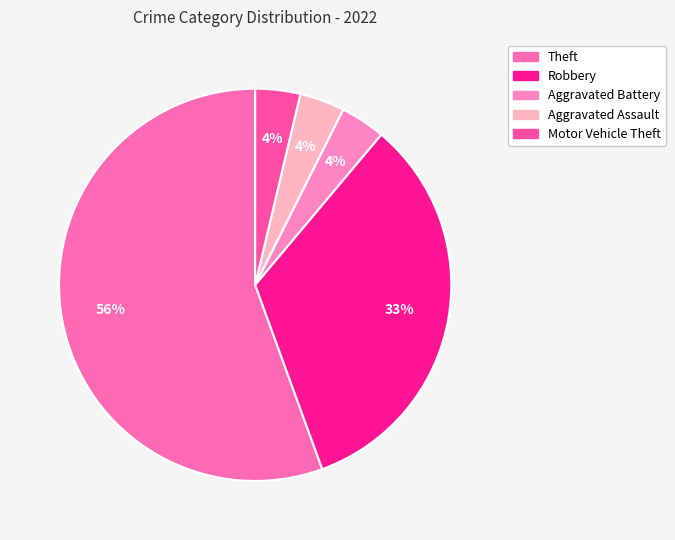

Does Theft account for over 50% of the chart?

Yes